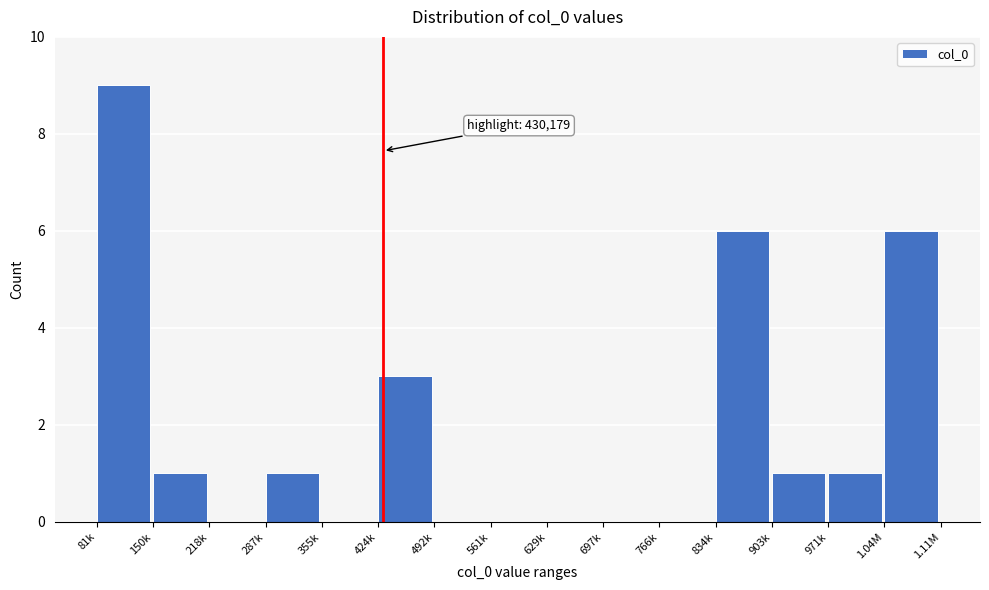

Reading left to right, what are all the values shown in this chart?

81k=9	150k=1	218k=0	287k=1	355k=0	424k=3	492k=0	561k=0	629k=0	697k=0	766k=0	834k=6	903k=1	971k=1	1.04M=6